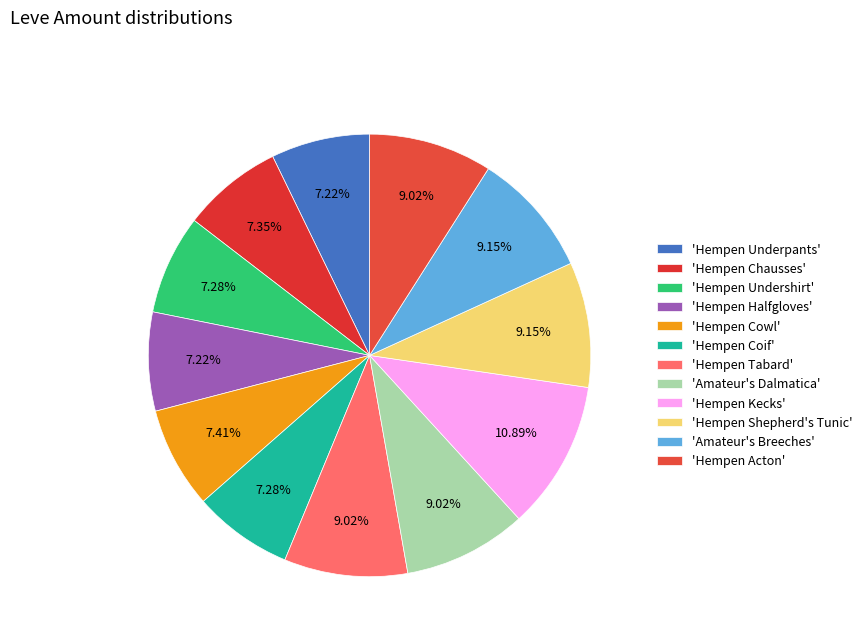

To the nearest percent, what is the difference between the largest and smallest slice percentages?

4%